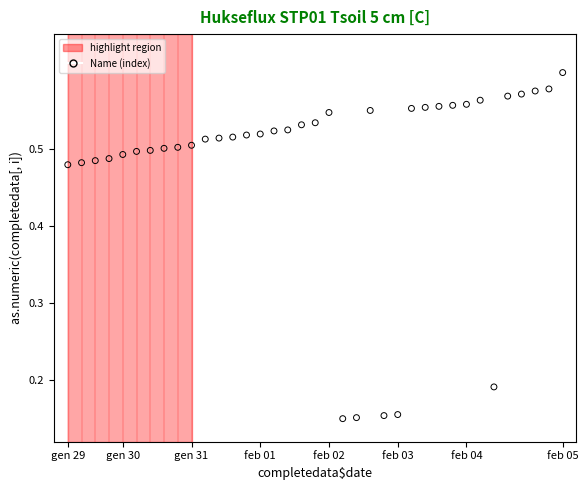

What is the range of X values (max minus min)?

36.0